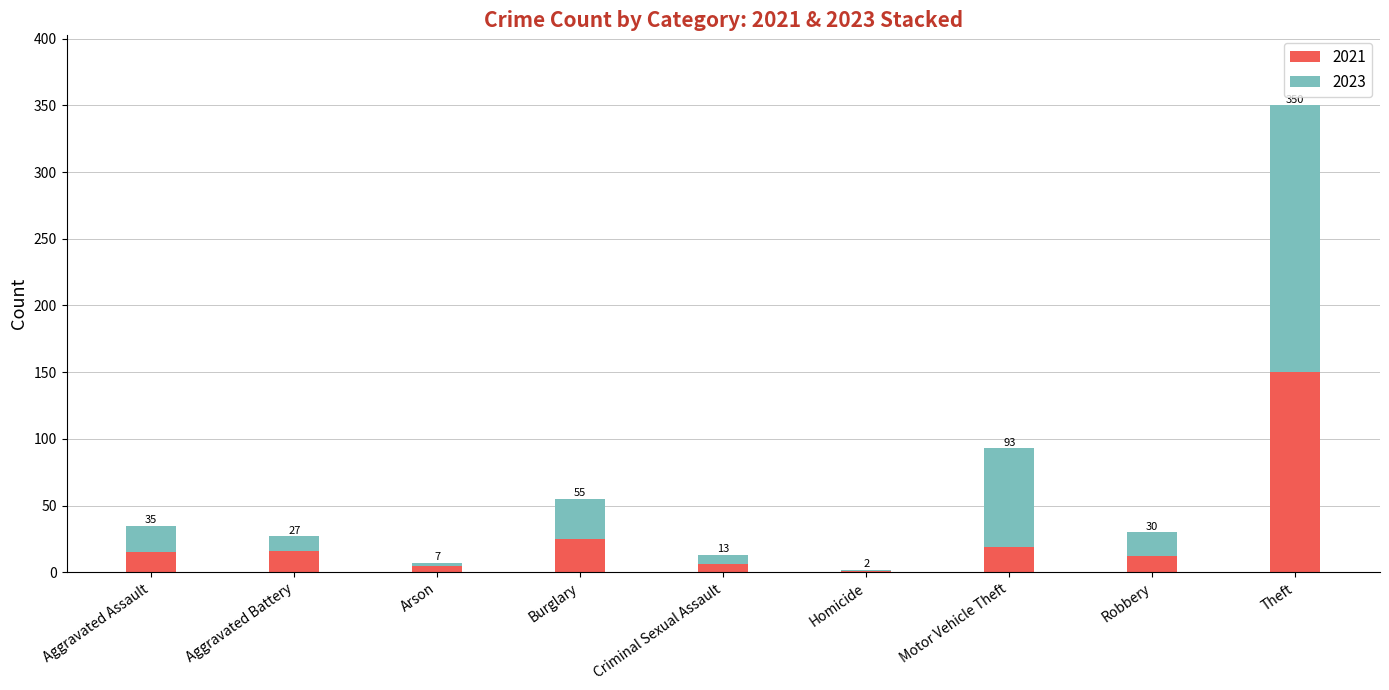

Rank the series by their average value, from lowest to highest.

2021, 2023